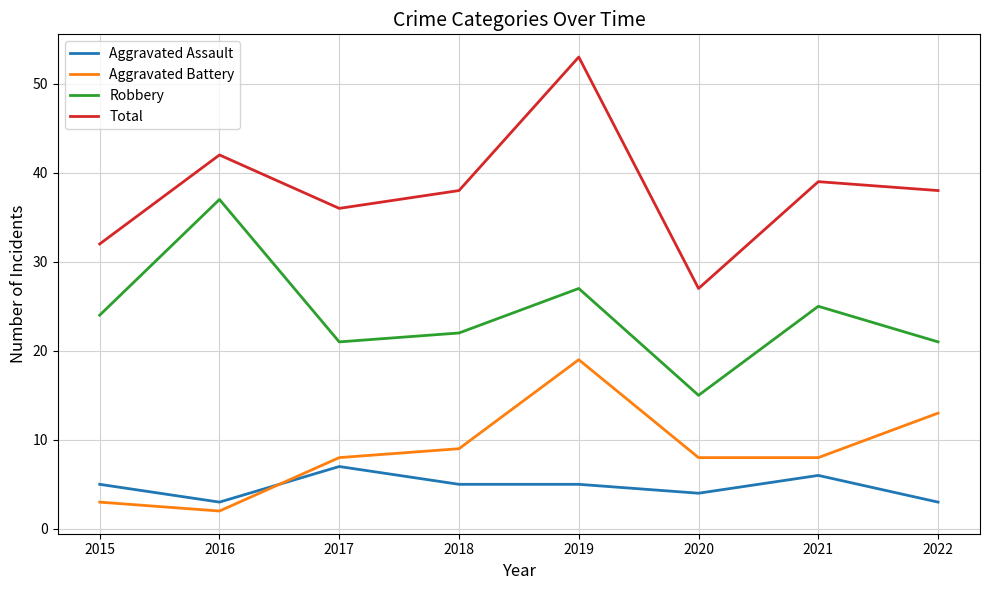

True or false: Aggravated Battery and Aggravated Assault intersect in this chart.

True